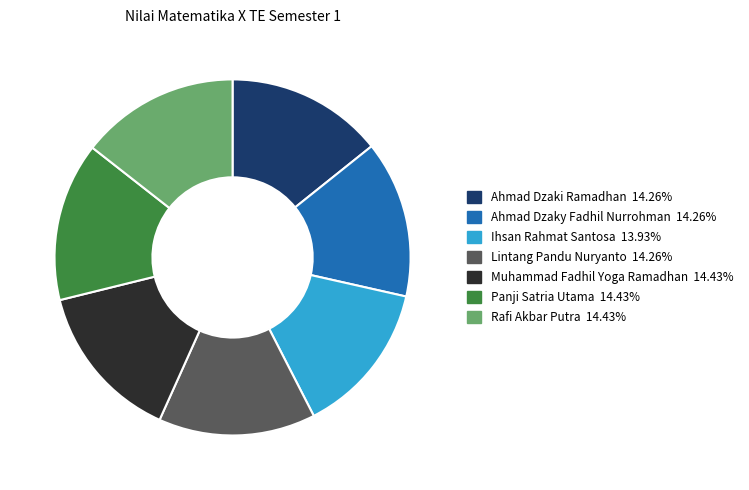

Does Rafi Akbar Putra account for over 50% of the chart?

No